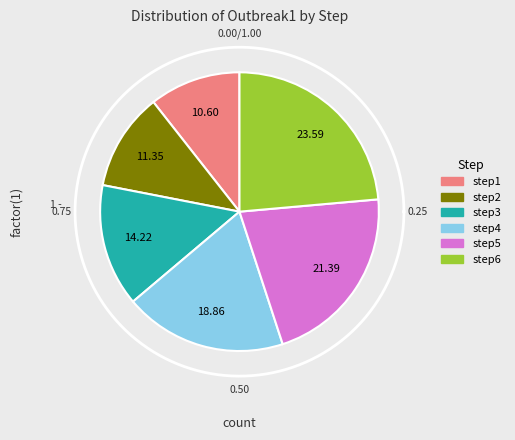

True or false: step2 accounts for 11% of the total.

True